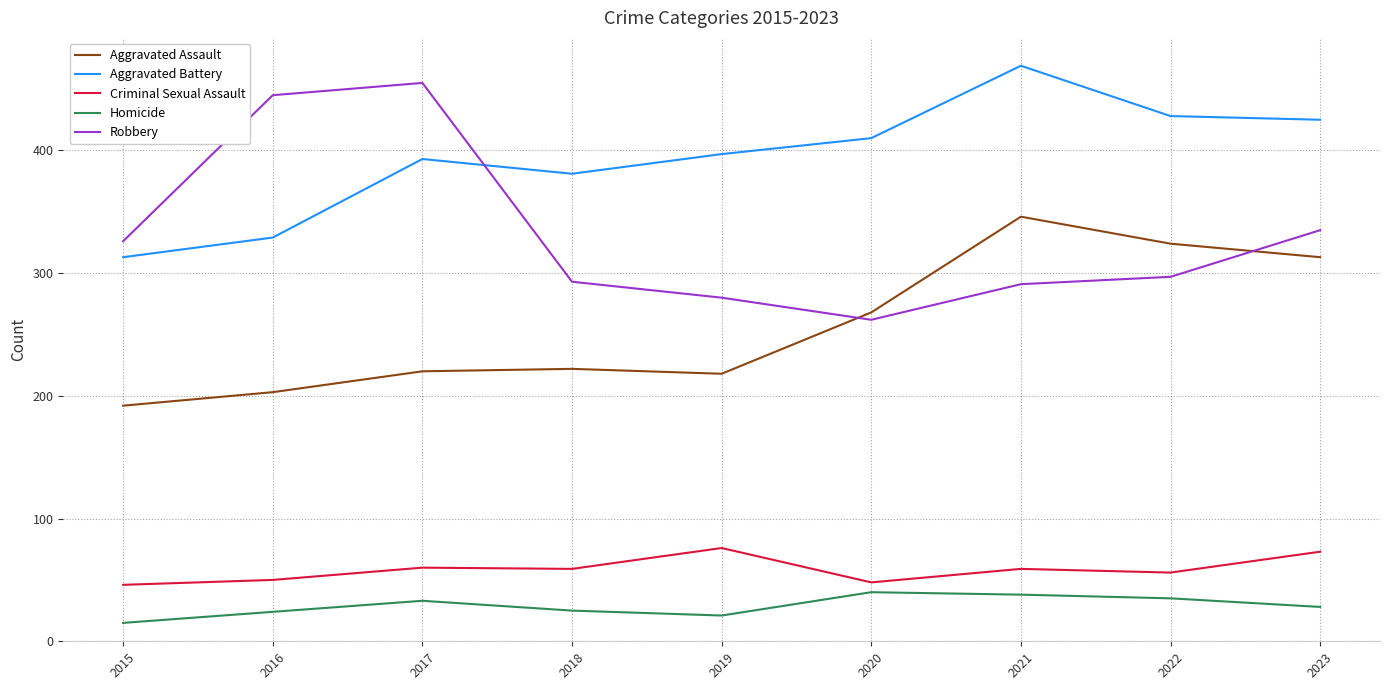

What is the highest value of the Aggravated Assault series?

346